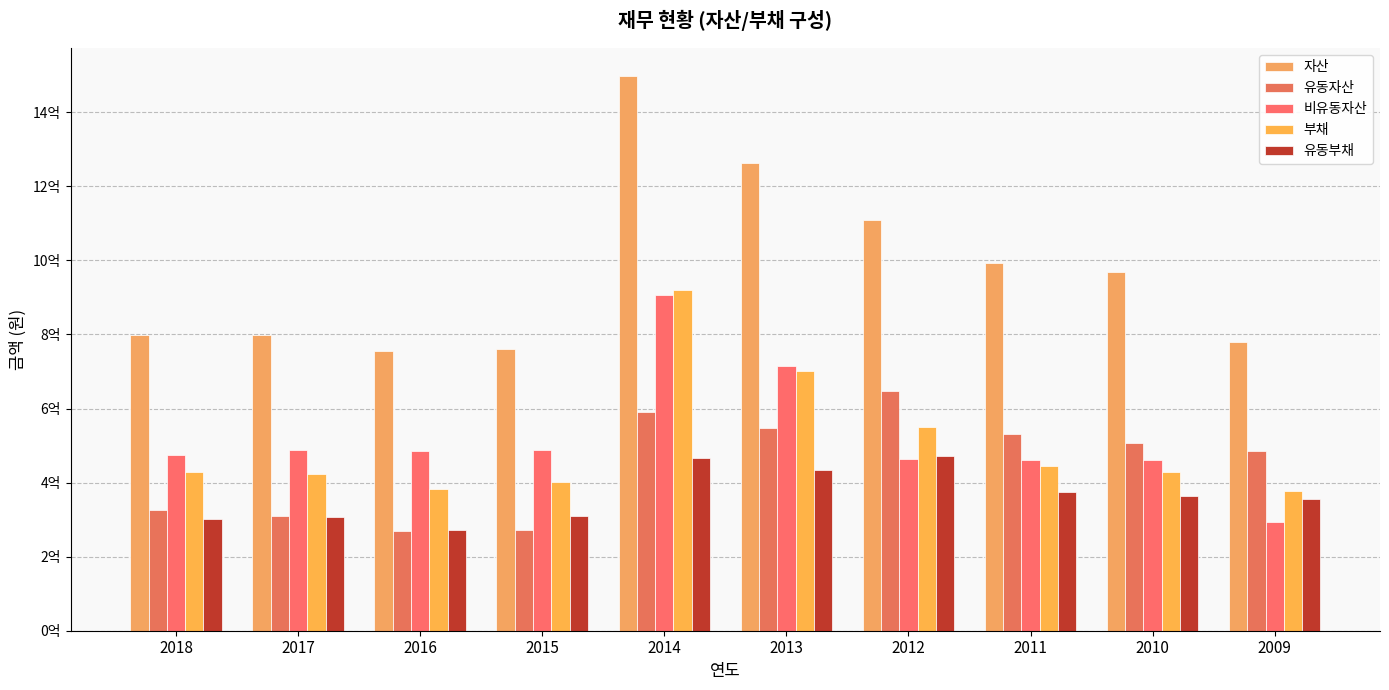

Rank the categories by 유동부채 value from lowest to highest.

2016, 2018, 2017, 2015, 2009, 2010, 2011, 2013, 2014, 2012